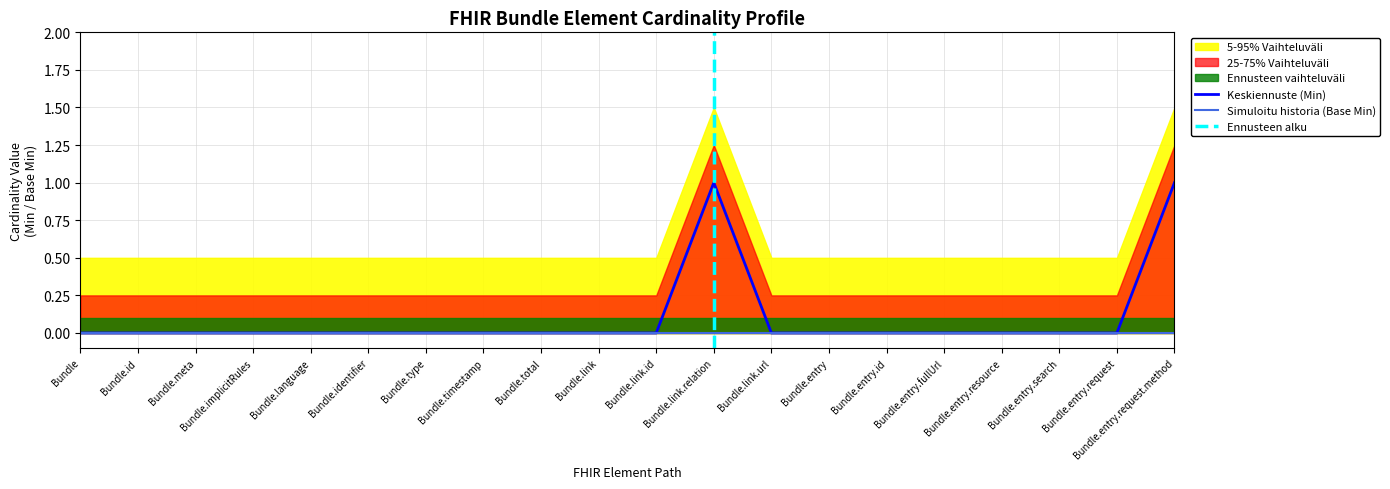

Reading left to right, list all the values displayed in this chart.

Bundle=0	Bundle.id=0	Bundle.meta=0	Bundle.implicitRules=0	Bundle.language=0	Bundle.identifier=0	Bundle.type=0	Bundle.timestamp=0	Bundle.total=0	Bundle.link=0	Bundle.link.id=0	Bundle.link.relation=1	Bundle.link.url=0	Bundle.entry=0	Bundle.entry.id=0	Bundle.entry.fullUrl=0	Bundle.entry.resource=0	Bundle.entry.search=0	Bundle.entry.request=0	Bundle.entry.request.method=1